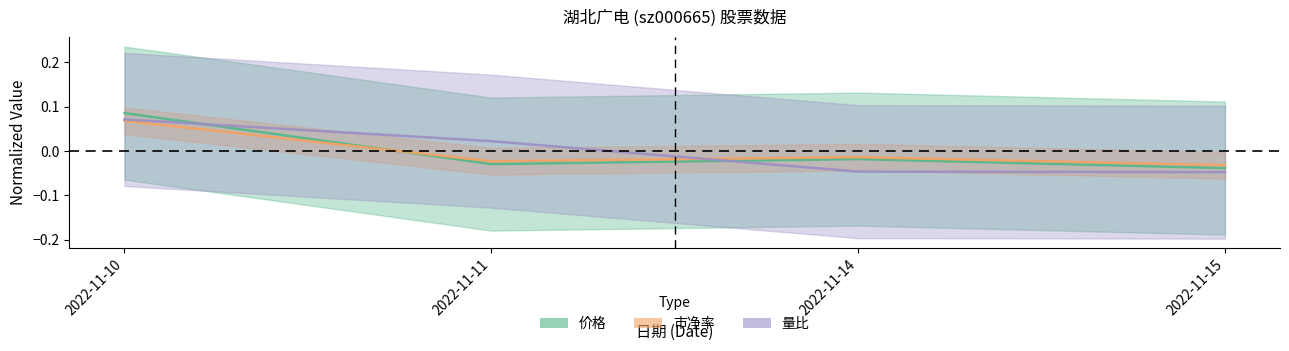

Which series changed the most between 2022-11-11 and 2022-11-15?

量比